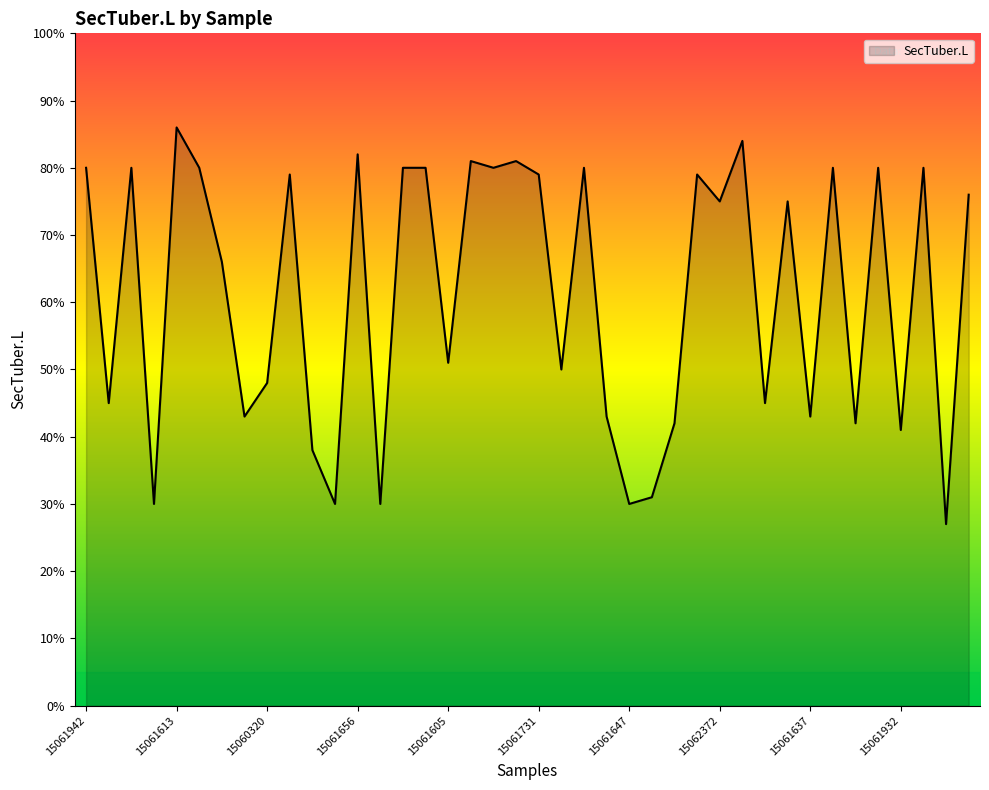

True or false: there are more than 1 points higher than both neighbors.

True